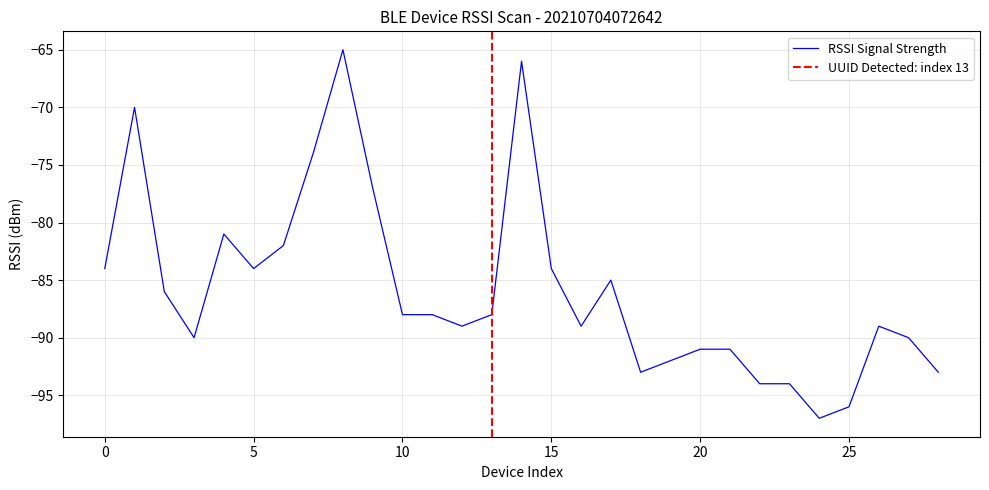

Where is the data nearest to the value -81?

4